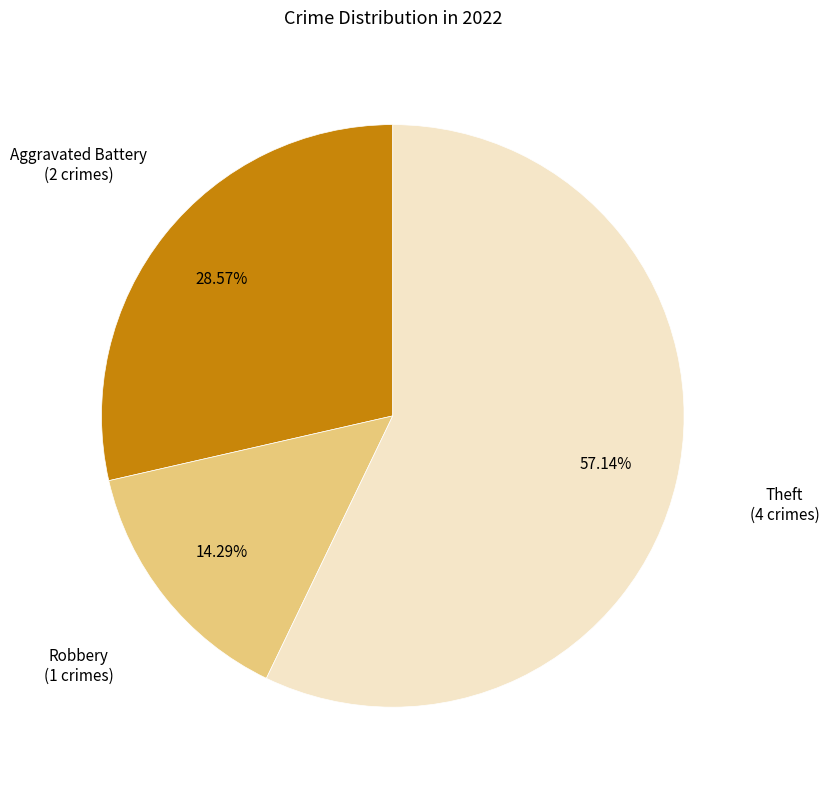

Does any single category account for the majority?

Yes